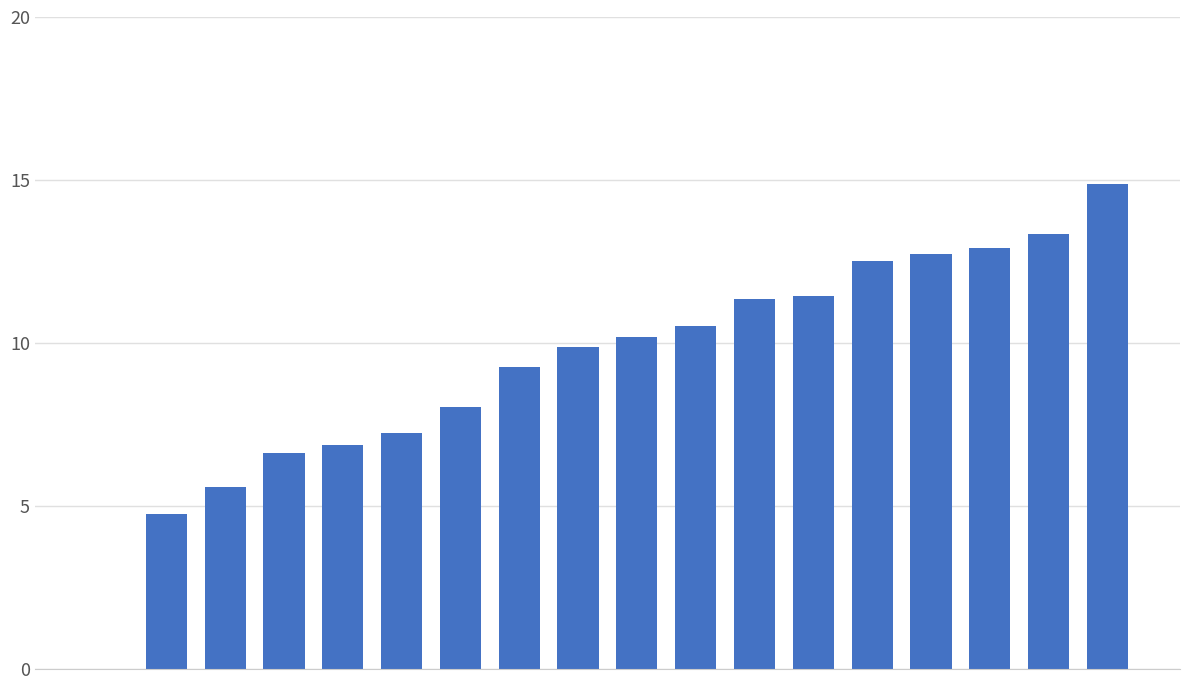

What is the greatest value displayed?

14.9